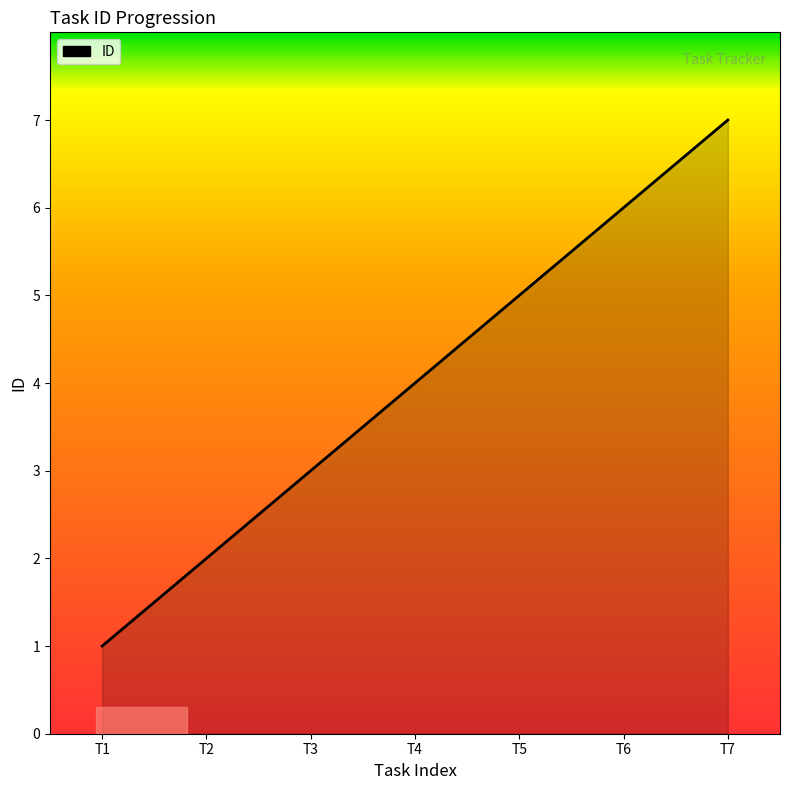

Between T6 and T3, which is larger?

T6